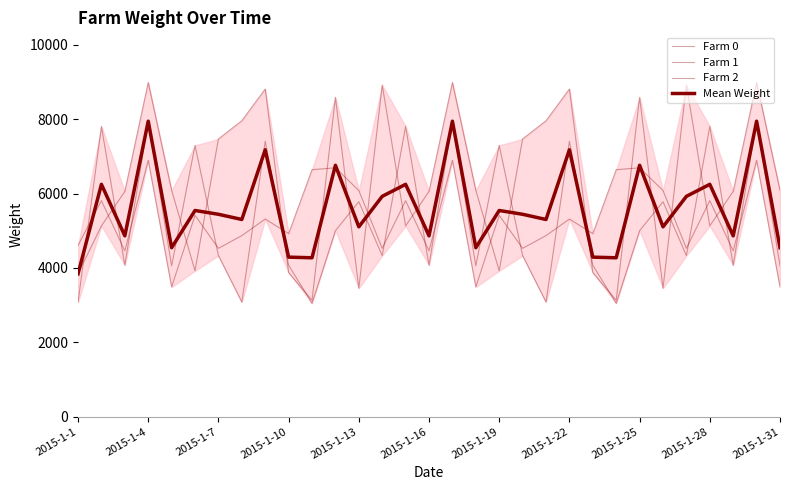

Reading right to left, extract all data points from this chart.

Farm 0: 6088.0	8989.0	6057.0	5130.0	8919.0	3453.0	8588.0	3128.0	3874.0	8812.0	7959.0	7469.0	3923.0	6088.0	8989.0	6057.0	5130.0	8919.0	3453.0	8588.0	3128.0	3874.0	8812.0	7959.0	7469.0	3923.0	6088.0	8989.0	6057.0	5130.0	3840.0
Farm 1: 4053.0	7956.0	4073.0	7806.0	4331.0	5780.0	5000.0	3047.0	4072.0	7408.0	3080.0	4331.0	7296.0	4053.0	7956.0	4073.0	7806.0	4331.0	5780.0	5000.0	3047.0	4072.0	7408.0	3080.0	4331.0	7296.0	4053.0	7956.0	4073.0	7806.0	3076.0
Farm 2: 3488.0	6895.0	4457.0	5808.0	4526.0	6081.0	6693.0	6641.0	4921.0	5314.0	4868.0	4526.0	5414.0	3488.0	6895.0	4457.0	5808.0	4526.0	6081.0	6693.0	6641.0	4921.0	5314.0	4868.0	4526.0	5414.0	3488.0	6895.0	4457.0	5808.0	4603.0
Mean Weight: 4543.0	7946.7	4862.3	6248.0	5925.3	5104.7	6760.3	4272.0	4289.0	7178.0	5302.3	5442.0	5544.3	4543.0	7946.7	4862.3	6248.0	5925.3	5104.7	6760.3	4272.0	4289.0	7178.0	5302.3	5442.0	5544.3	4543.0	7946.7	4862.3	6248.0	3839.7